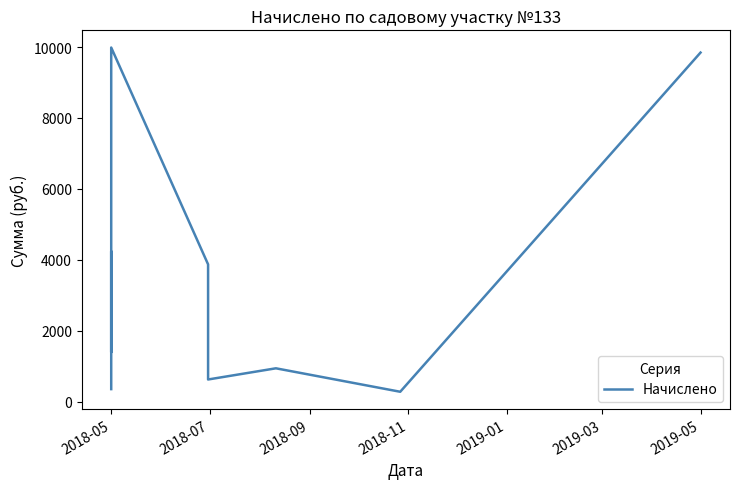

Reading left to right, what are all the values shown in this chart?

355.4	4240.1	1395.8	1991.0	9985.2	3871.9	626.7	942.0	280.7	9843.5